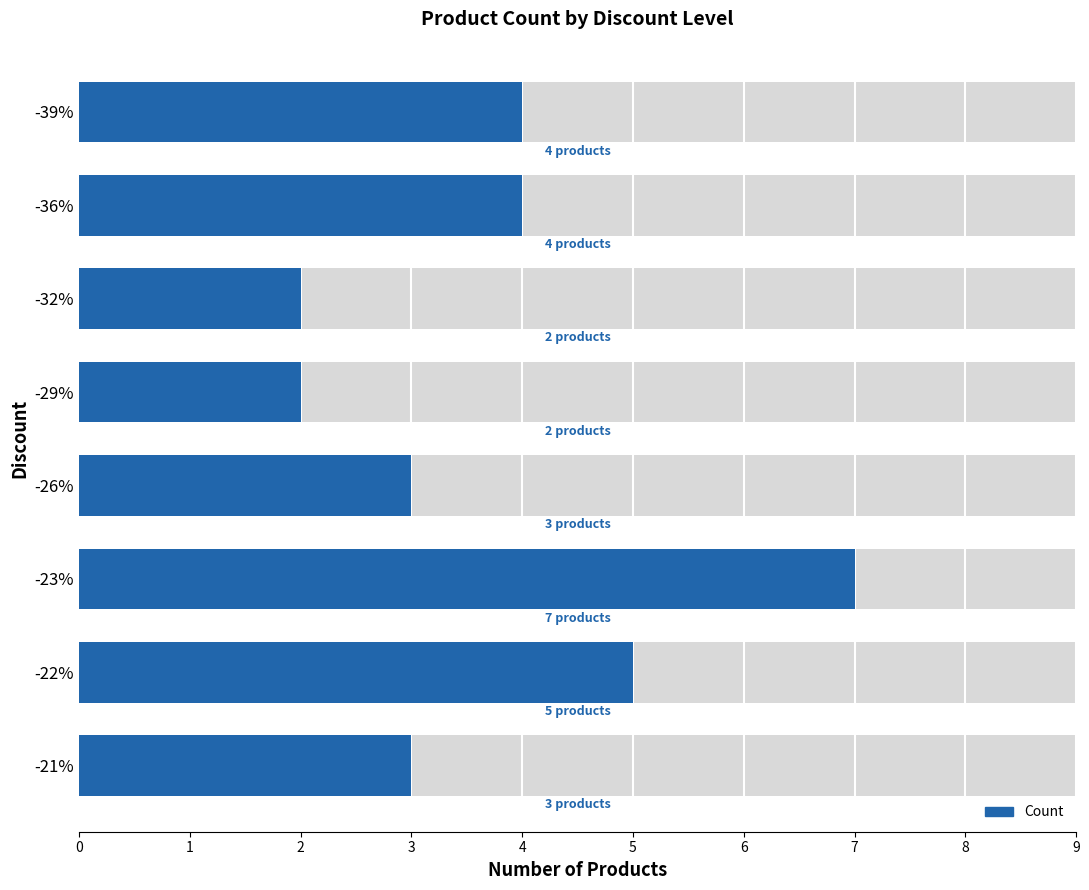

Reading left to right, list all the values displayed in this chart.

3	5	7	3	2	2	4	4